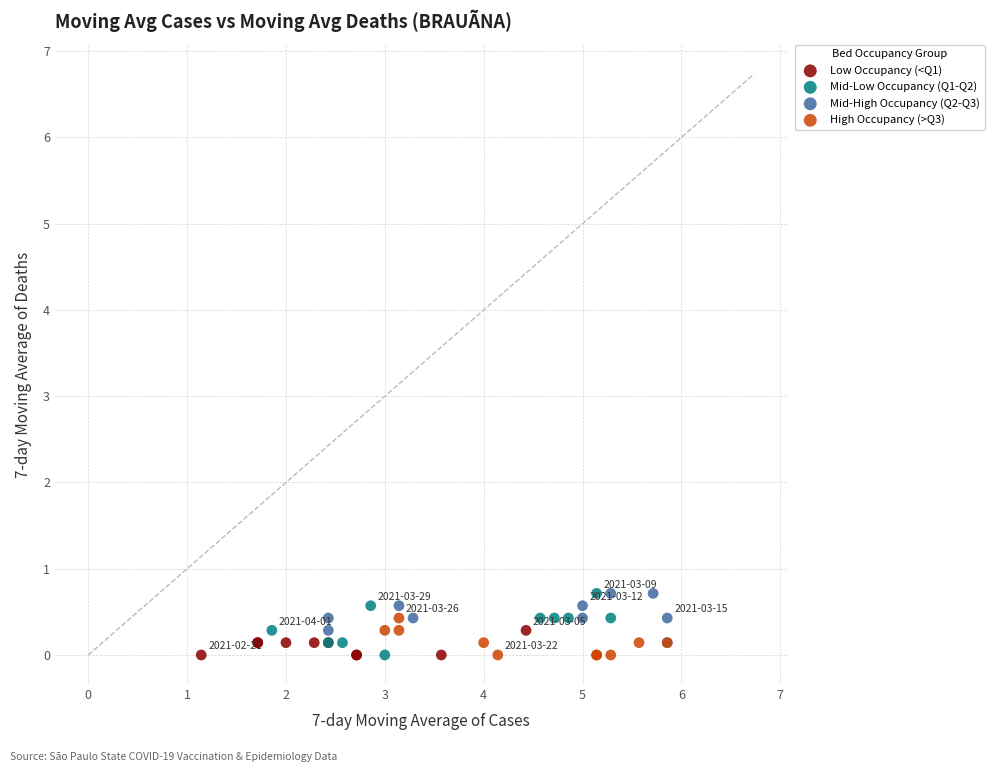

What are all the series names shown in the legend?

Low Occupancy (<Q1), Mid-Low Occupancy (Q1-Q2), Mid-High Occupancy (Q2-Q3), High Occupancy (>Q3)